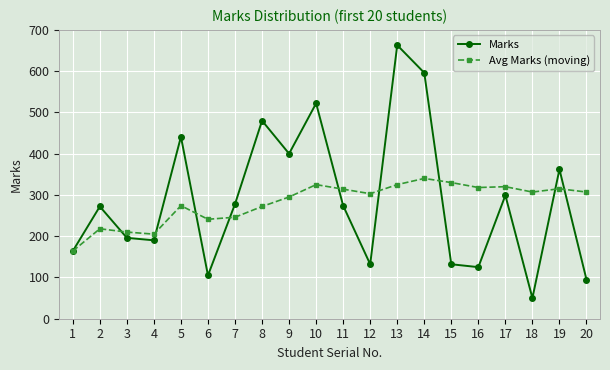

At which label is Marks closest to 356?

19